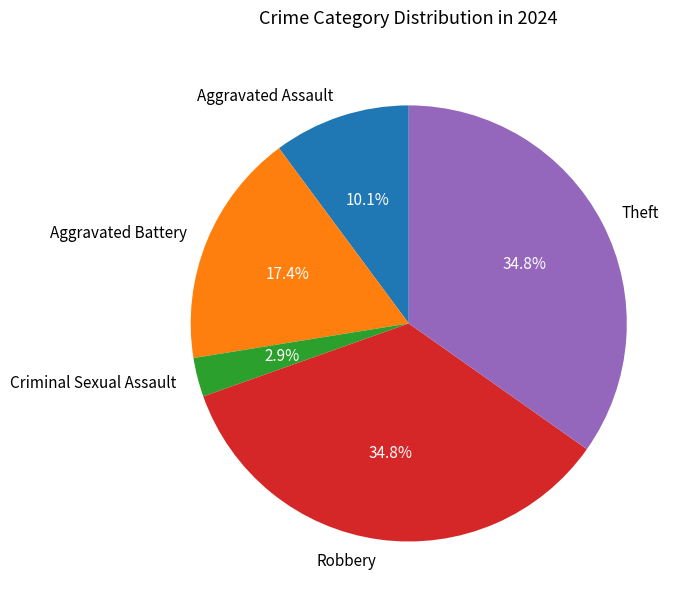

To the nearest percent, what is the difference between the largest and smallest slice percentages?

32%